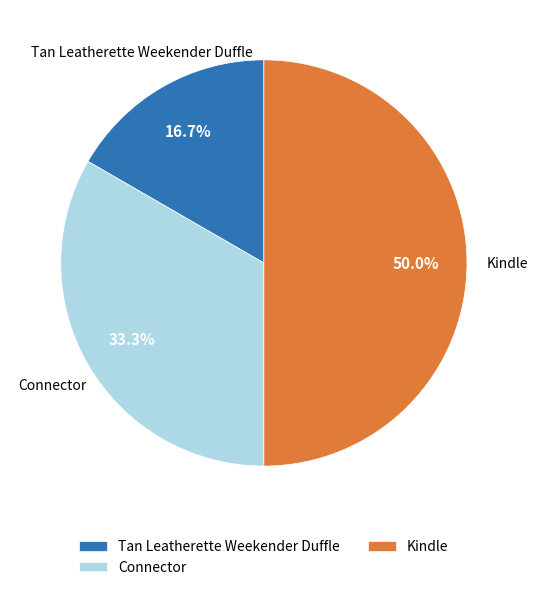

To the nearest percent, what percentage of the pie is Kindle?

50%